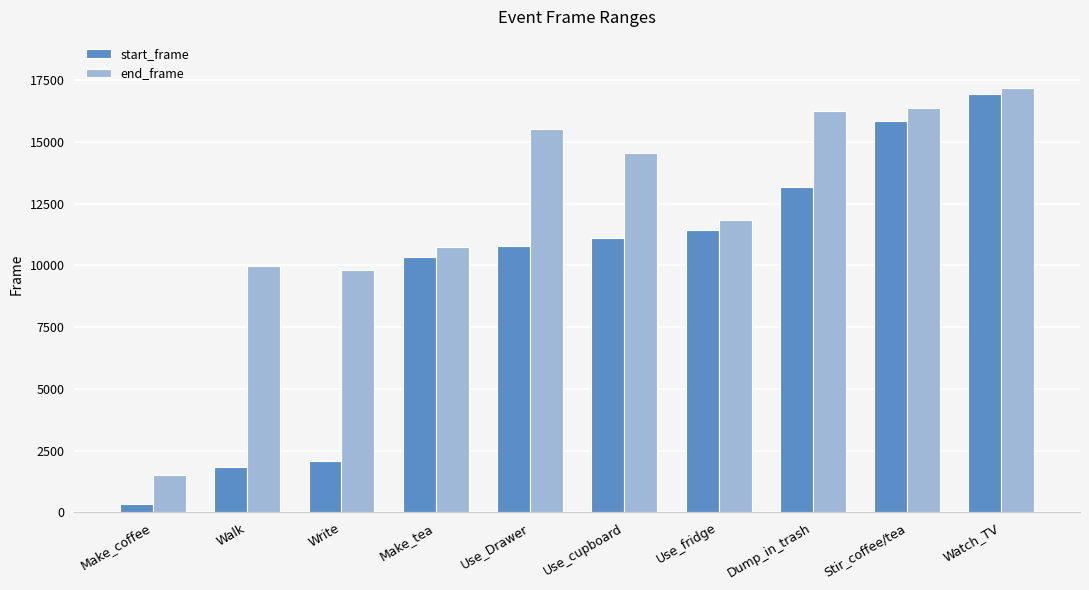

What is the total value across all series at Use_fridge?

23289